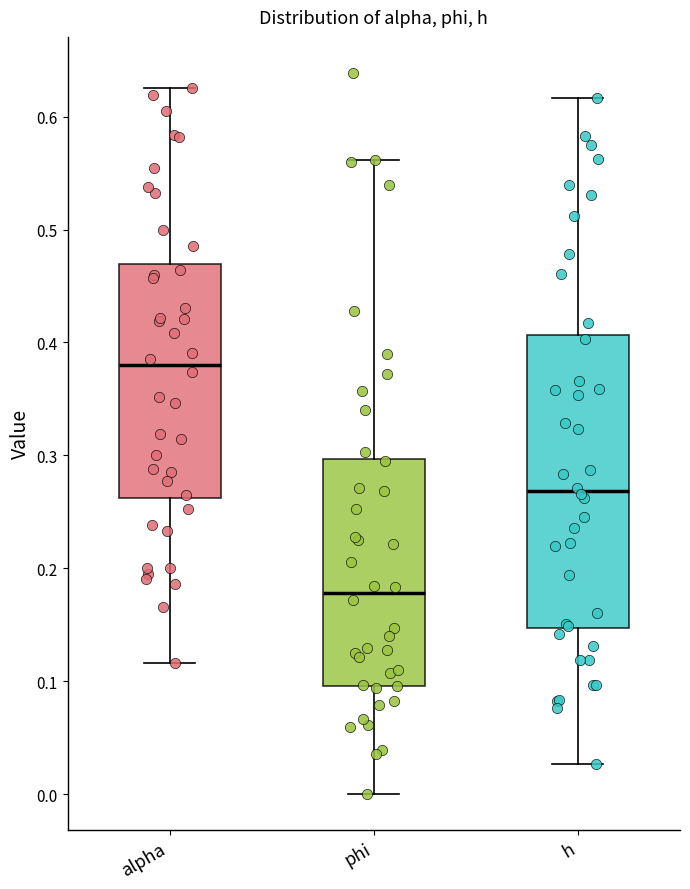

Which box's median line is the highest?

alpha